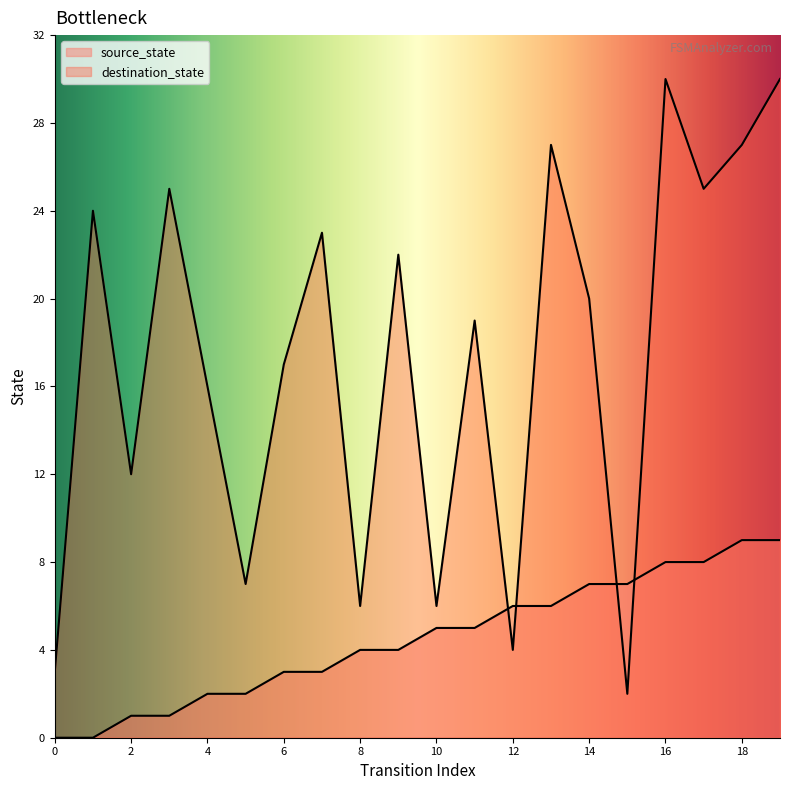

What is the sum of all destination_state values?

345